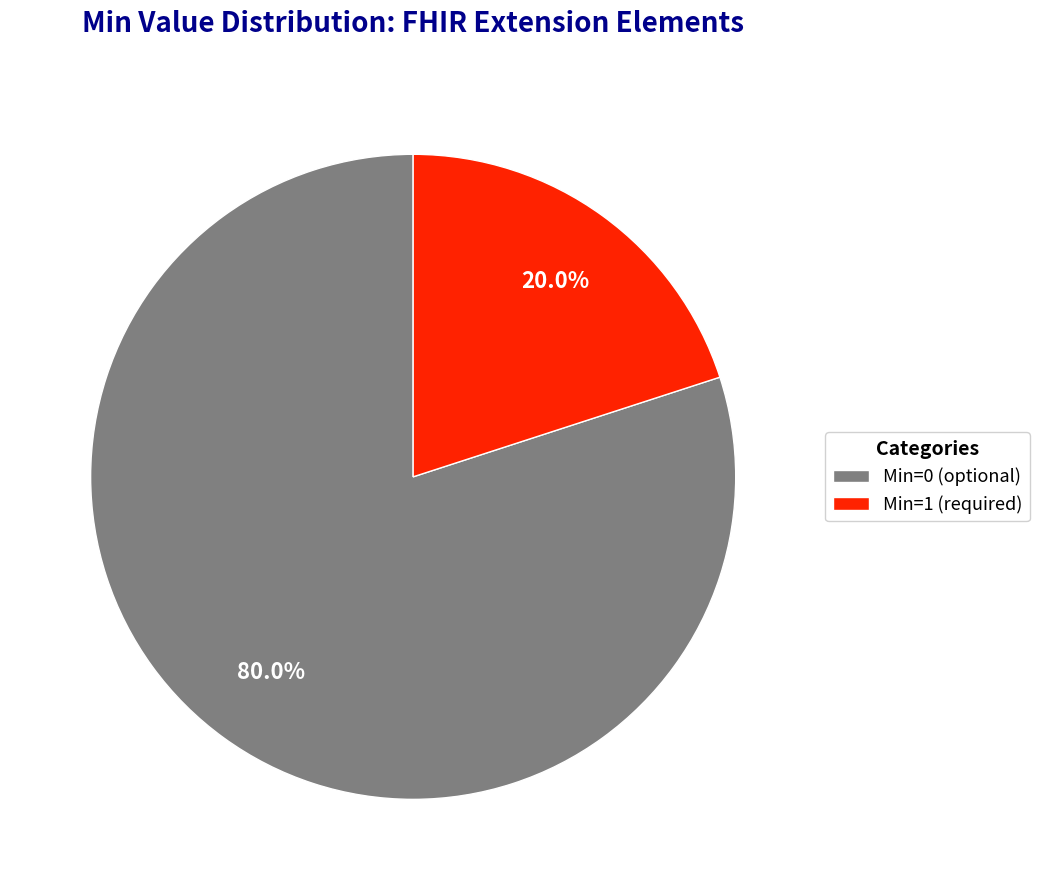

Is there any slice that represents more than half of the pie?

Yes